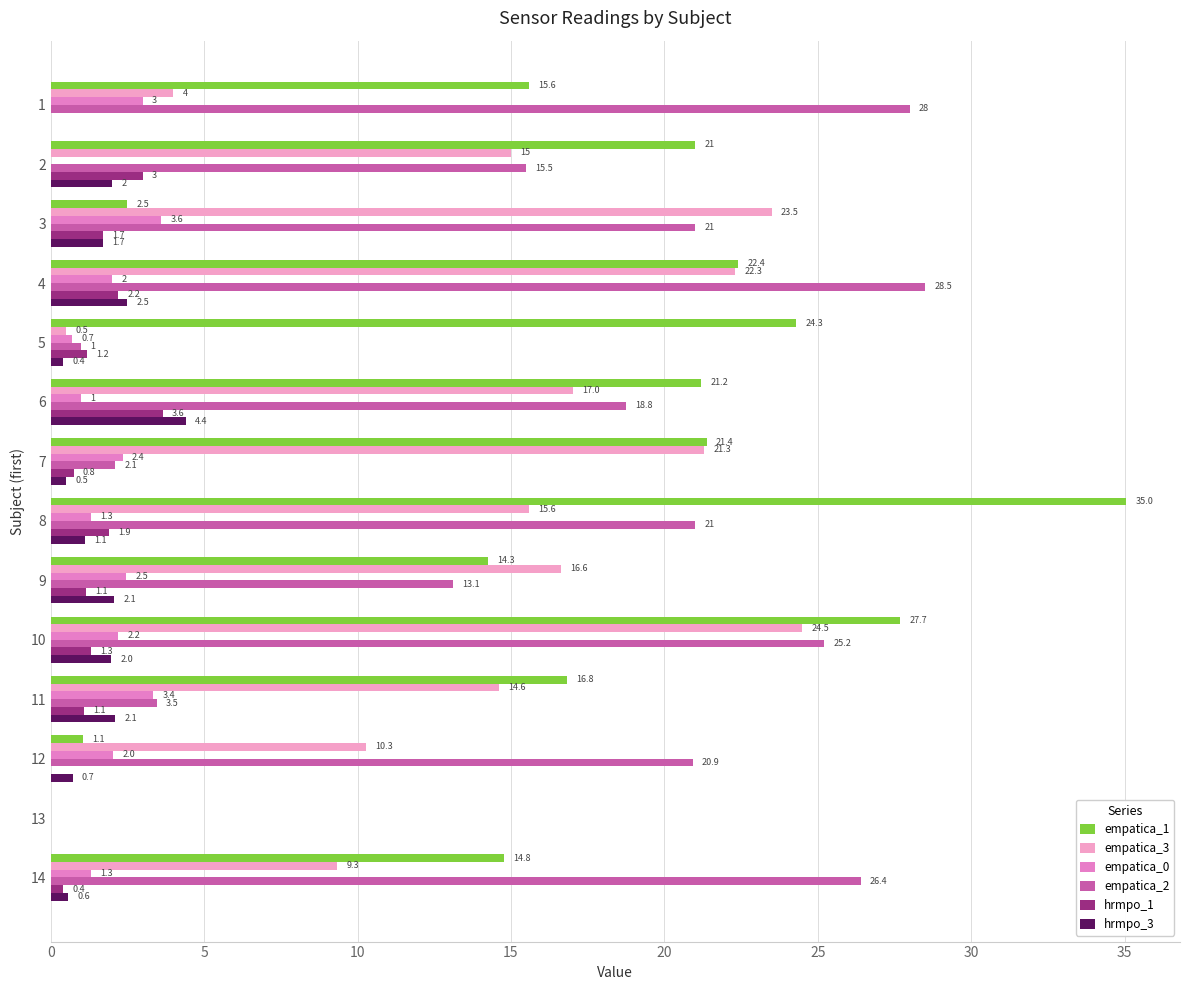

How many values in empatica_2 are above zero?

13